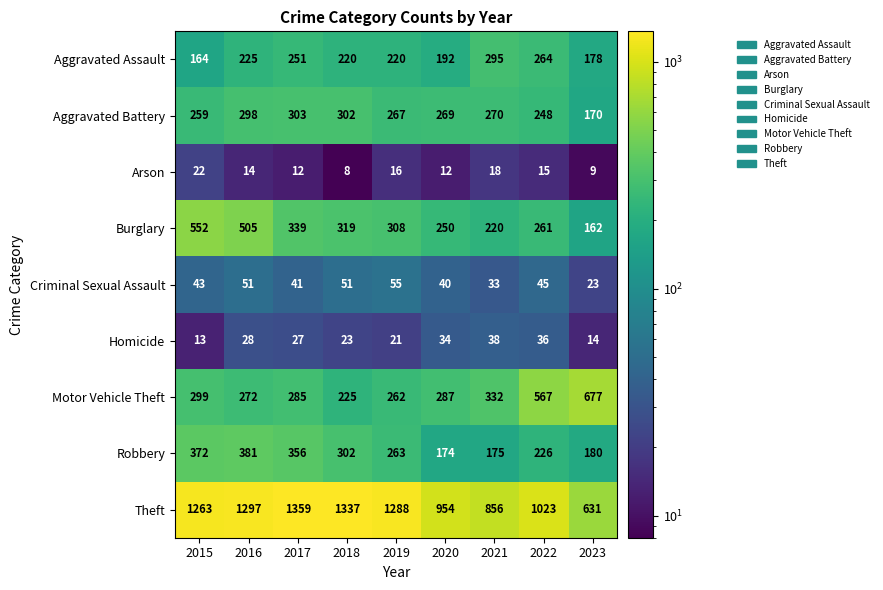

What is the difference between the highest and lowest values at 2016?

1283